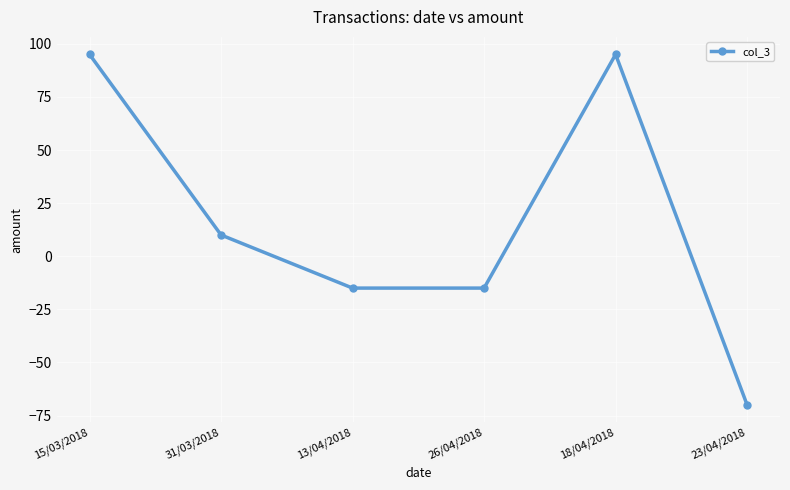

How many points are higher than both their immediate neighbors (excluding endpoints)?

1